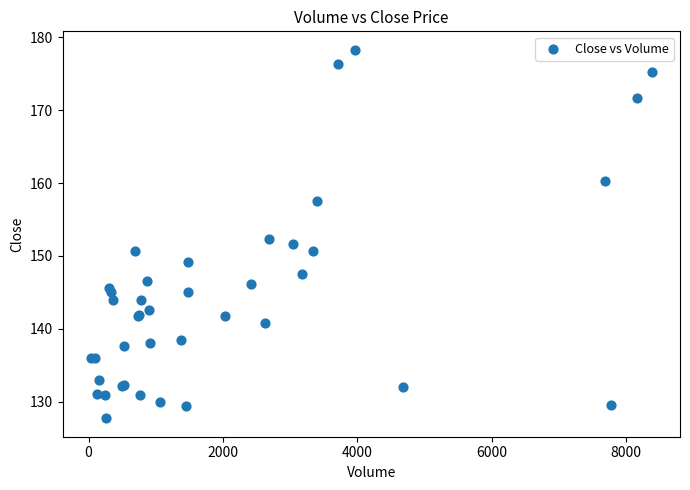

What Y value in the scatter plot is closest to 153?

152.3